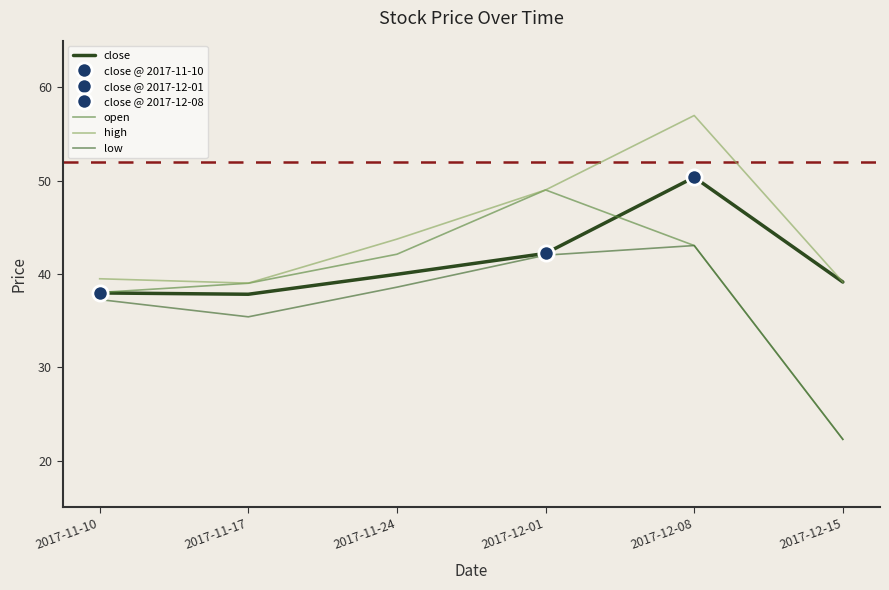

What position from the right is 2017-12-15?

1